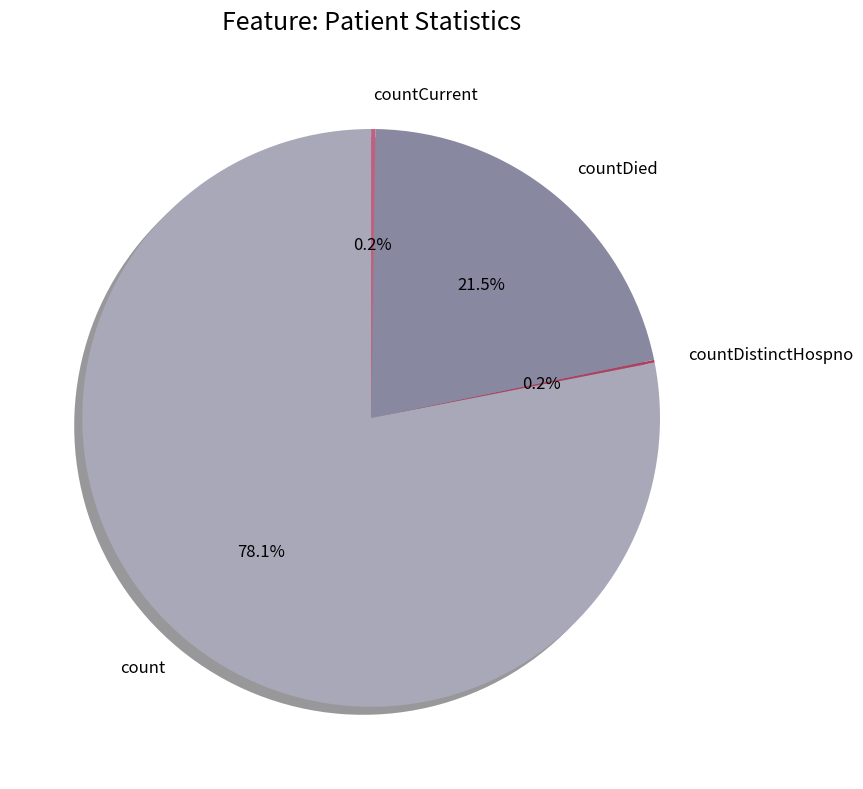

Which category accounts for the majority?

count